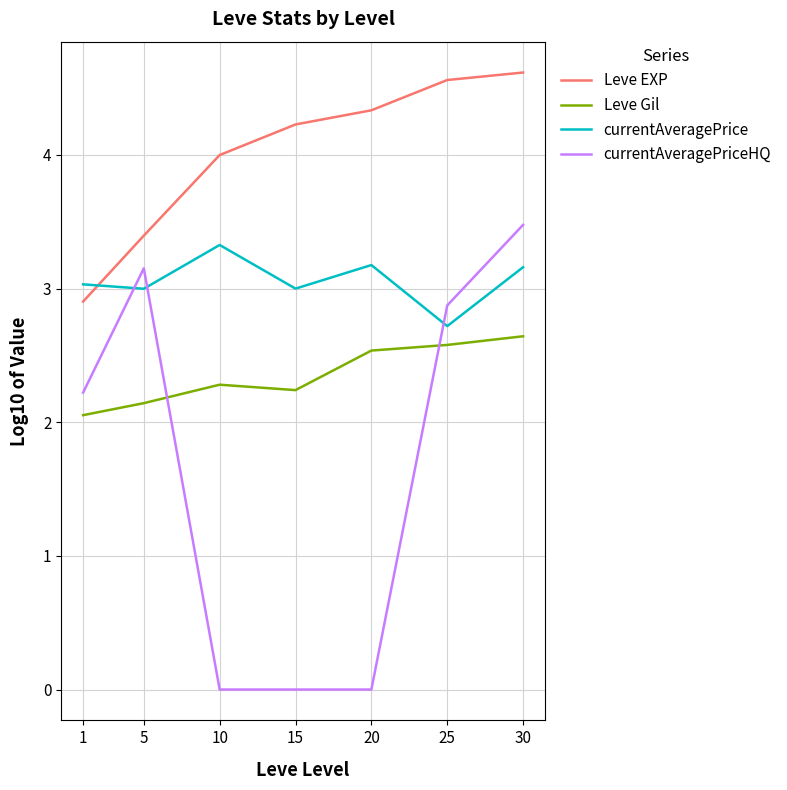

Which series has the largest total across all categories?

Leve EXP